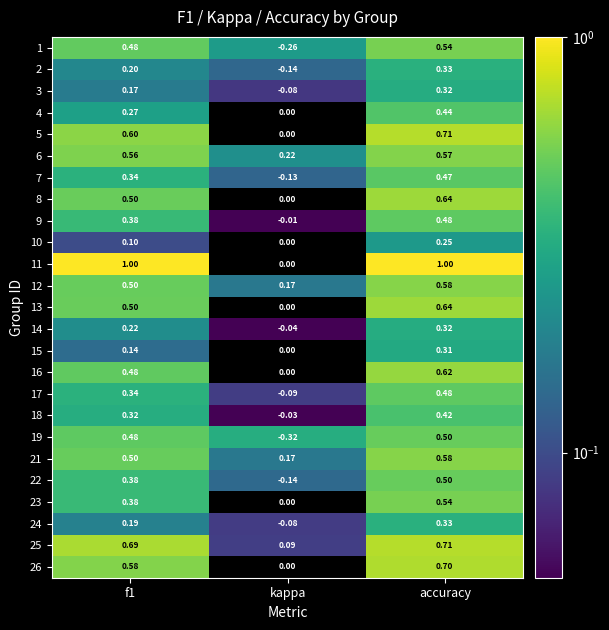

Where is 1 nearest to the value 0?

kappa